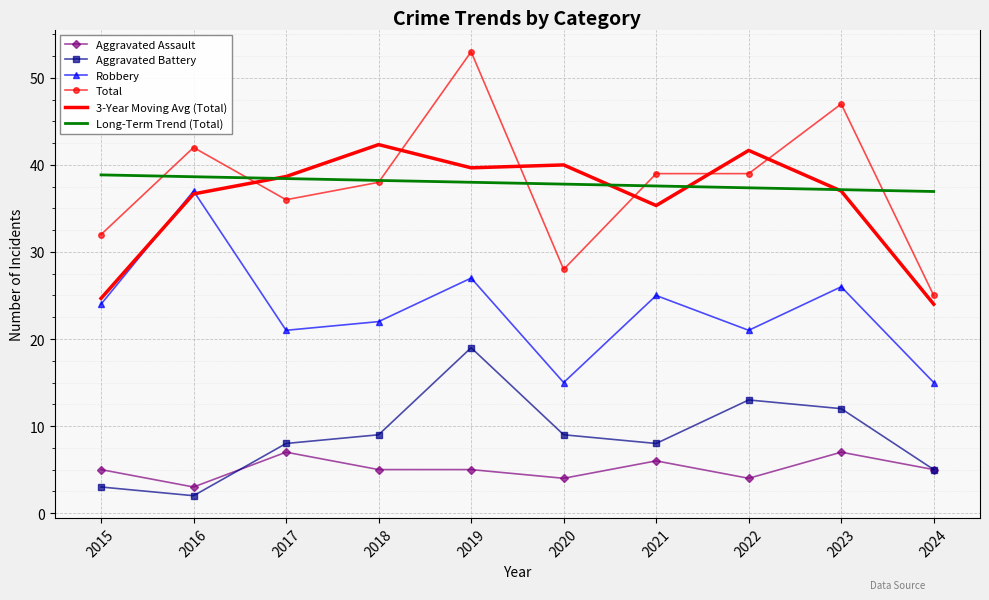

Which series changed the most between 2018 and 2022?

Aggravated Battery